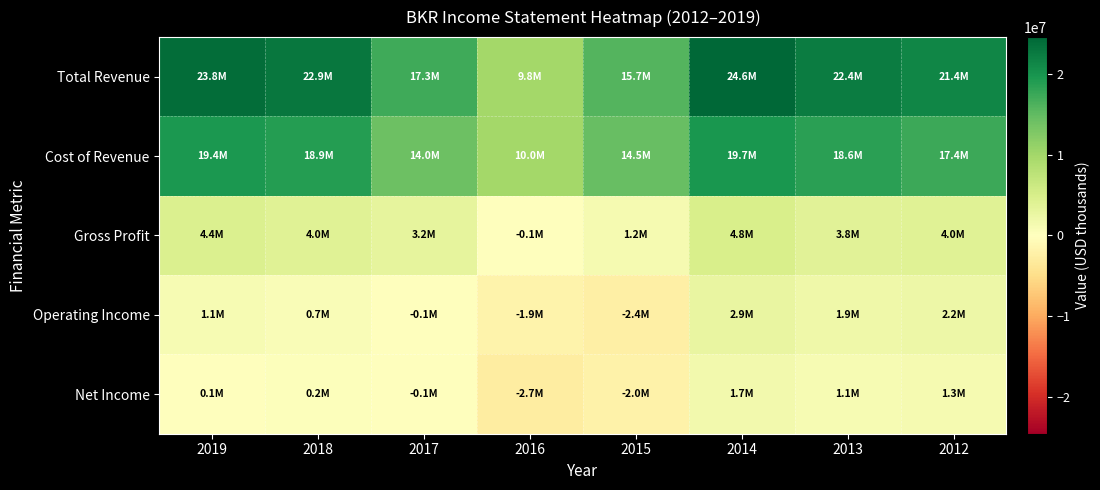

Which series has the widest spread of values?

Total Revenue